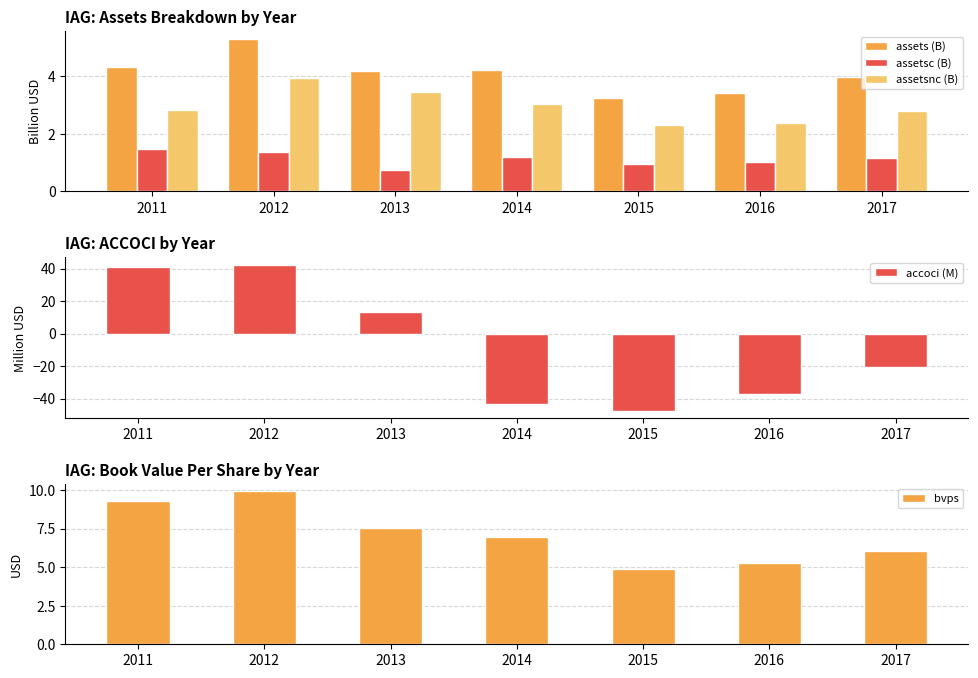

Is it true that assetsc (B) equals 2.0 at 2014?

False